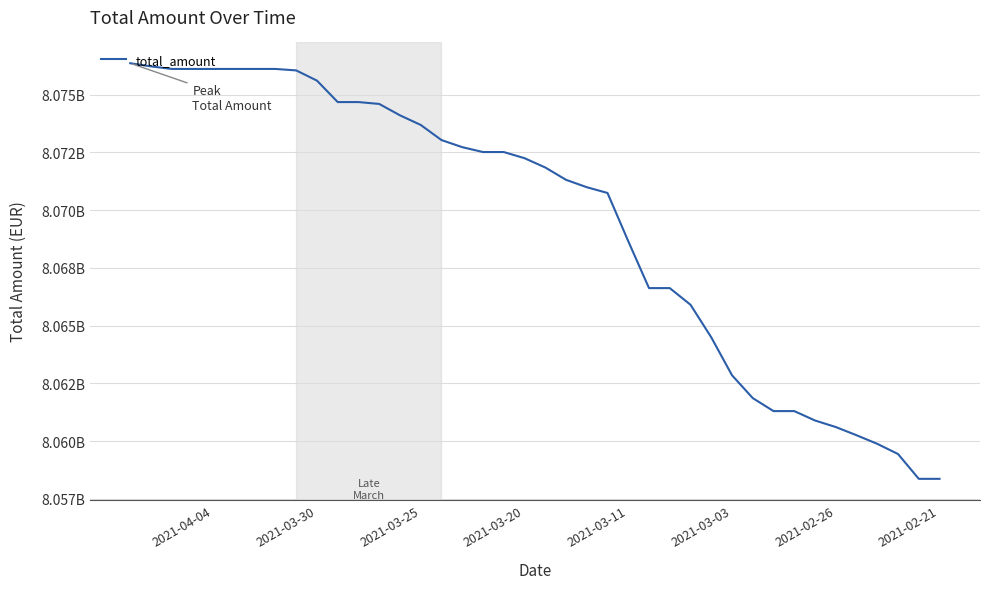

What is the average value?

8069449460